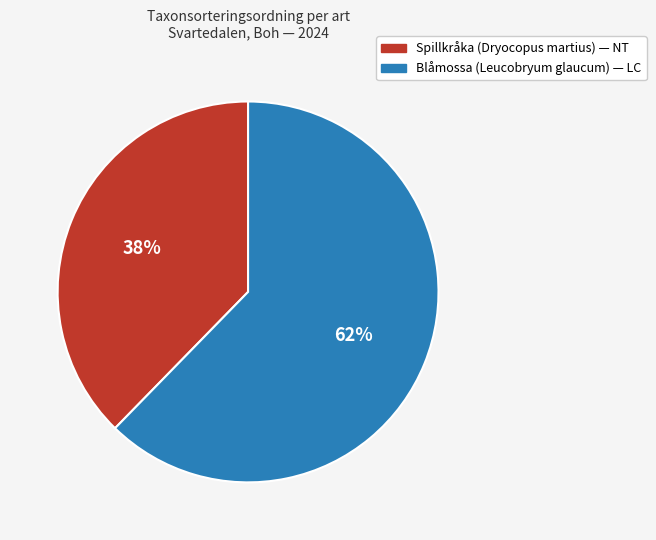

Is there any slice that represents more than half of the pie?

Yes